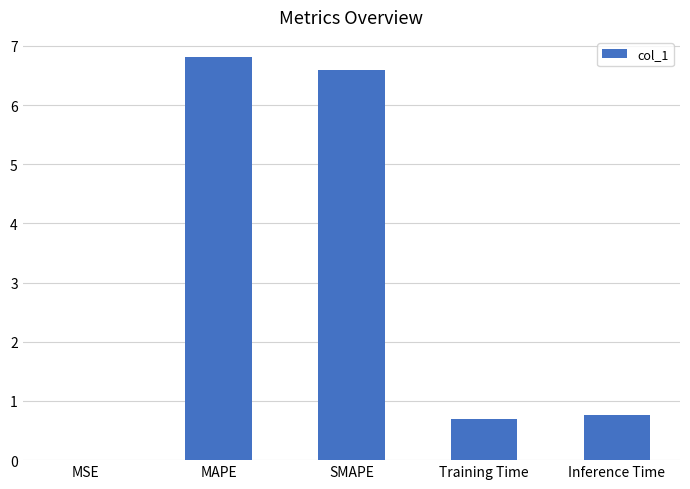

Are the bars horizontal?

No